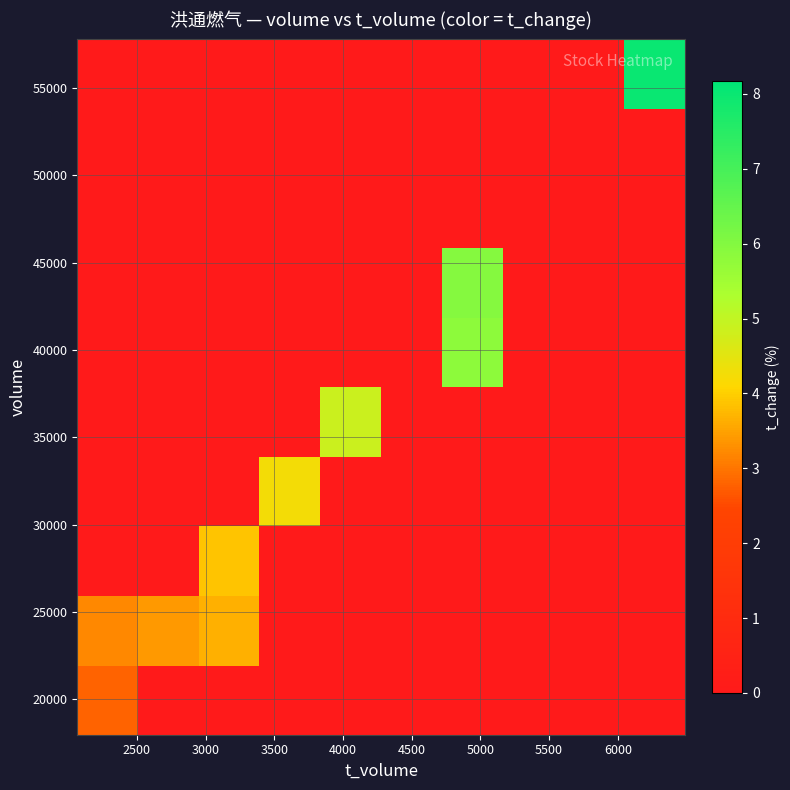

What is the greatest value displayed?

8.0